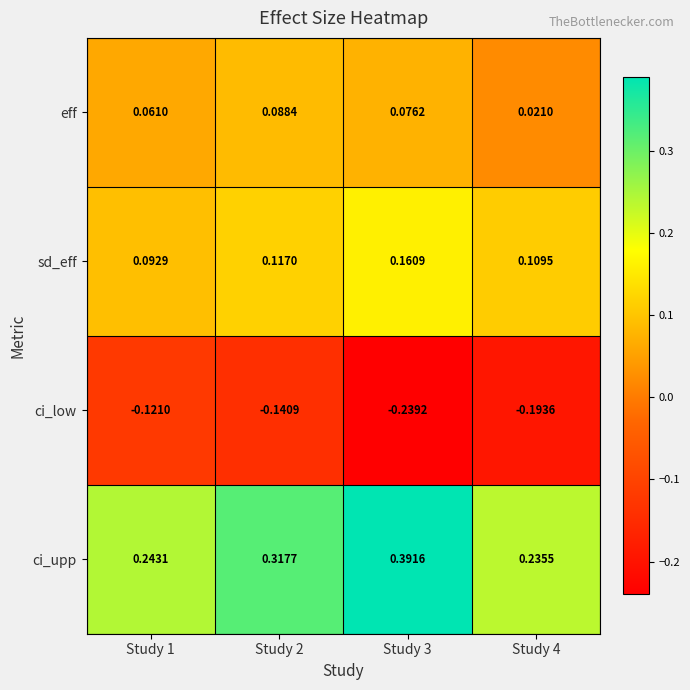

Which series has the largest total across all categories?

ci_upp